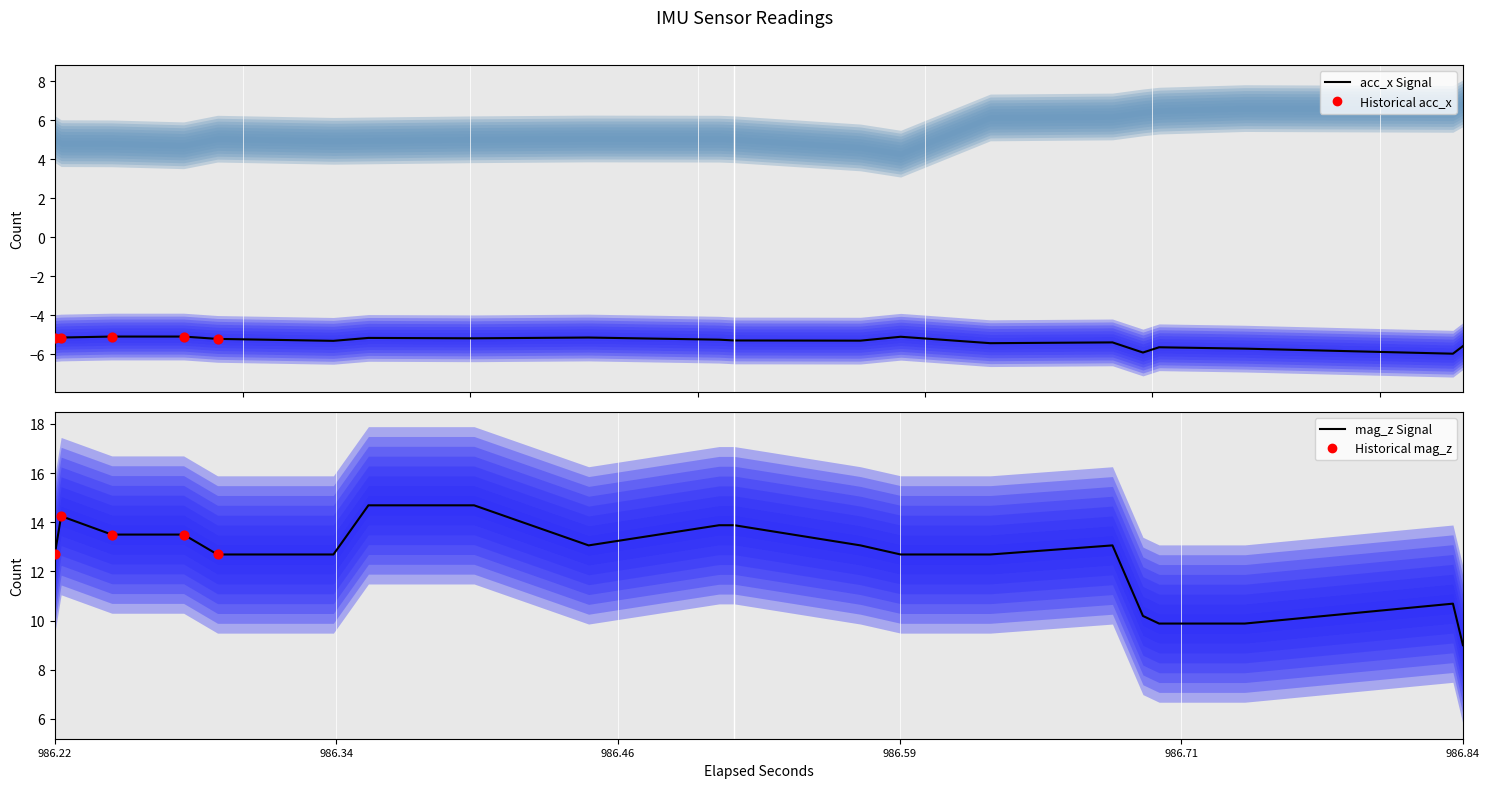

Which series contains the highest Y value?

mag_z